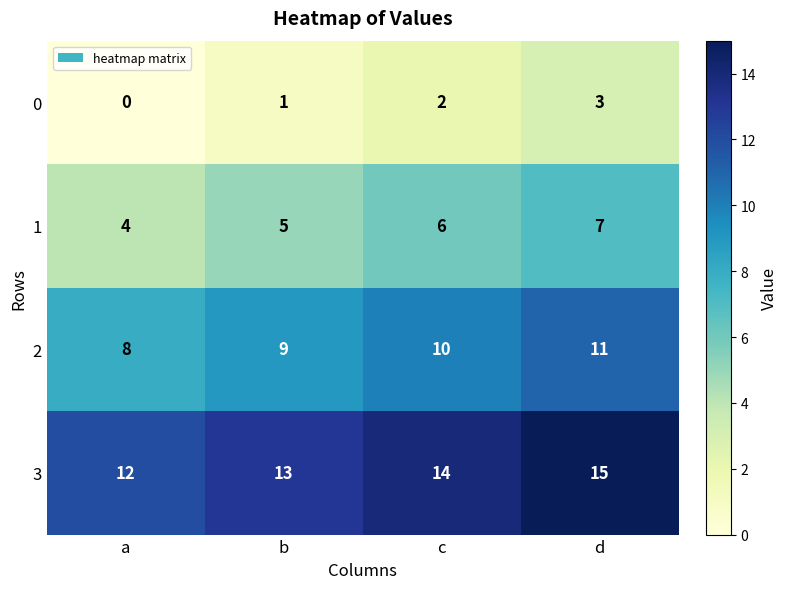

At which category does the chart reach its peak across all series?

d